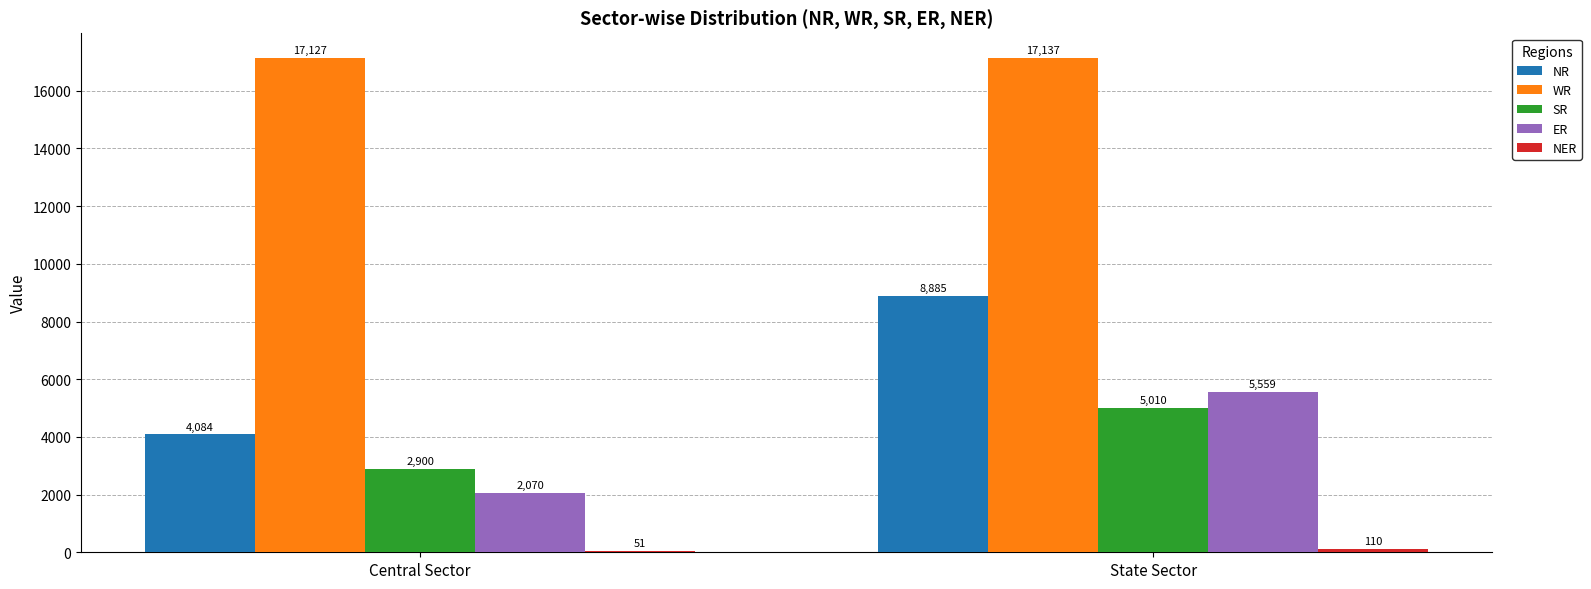

What is the sum of all ER values?

7629